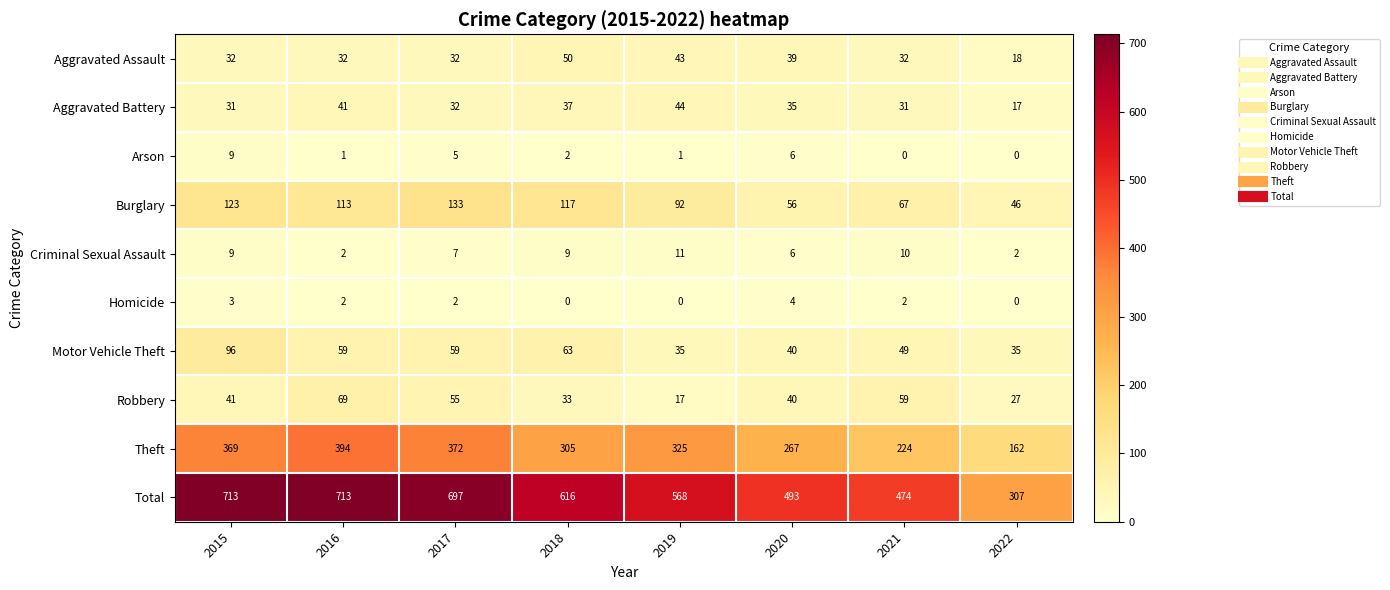

What is the difference between the Total values at 2016 and 2022?

406